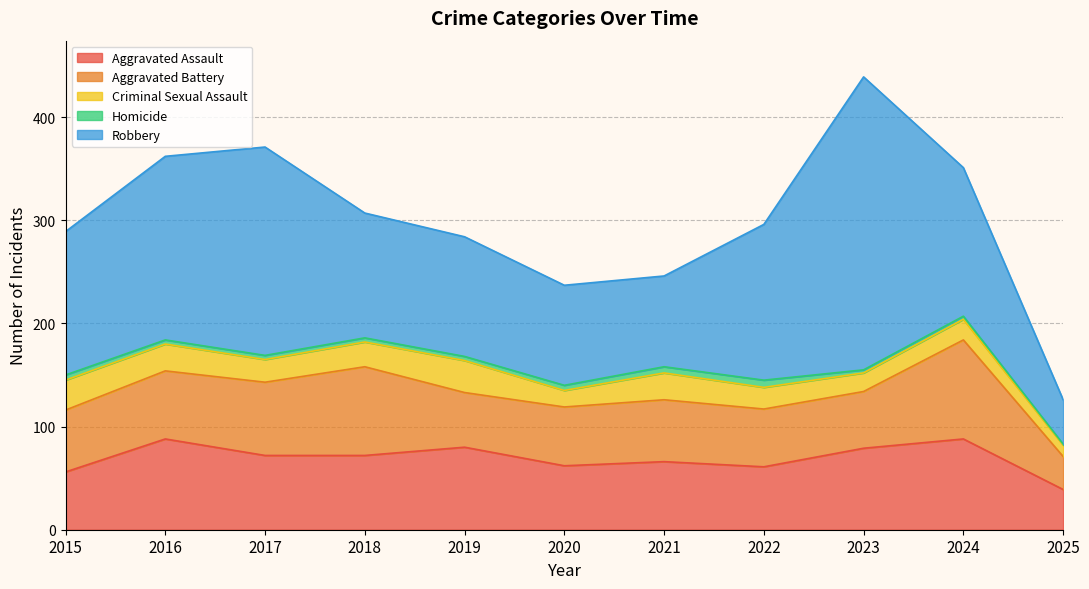

How many lines are shown in the chart?

5